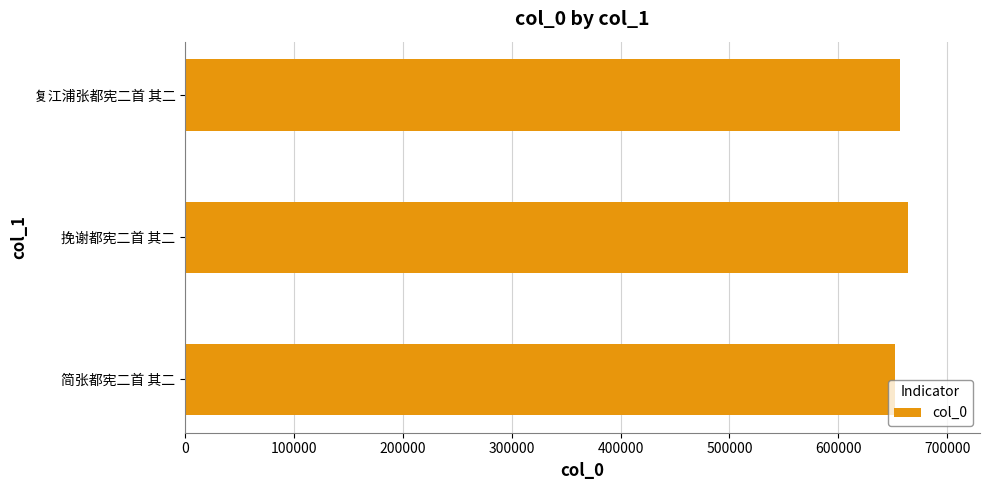

Approximately how many times larger is the value at 挽谢都宪二首 其二 compared to 复江浦张都宪二首 其二?

1.0